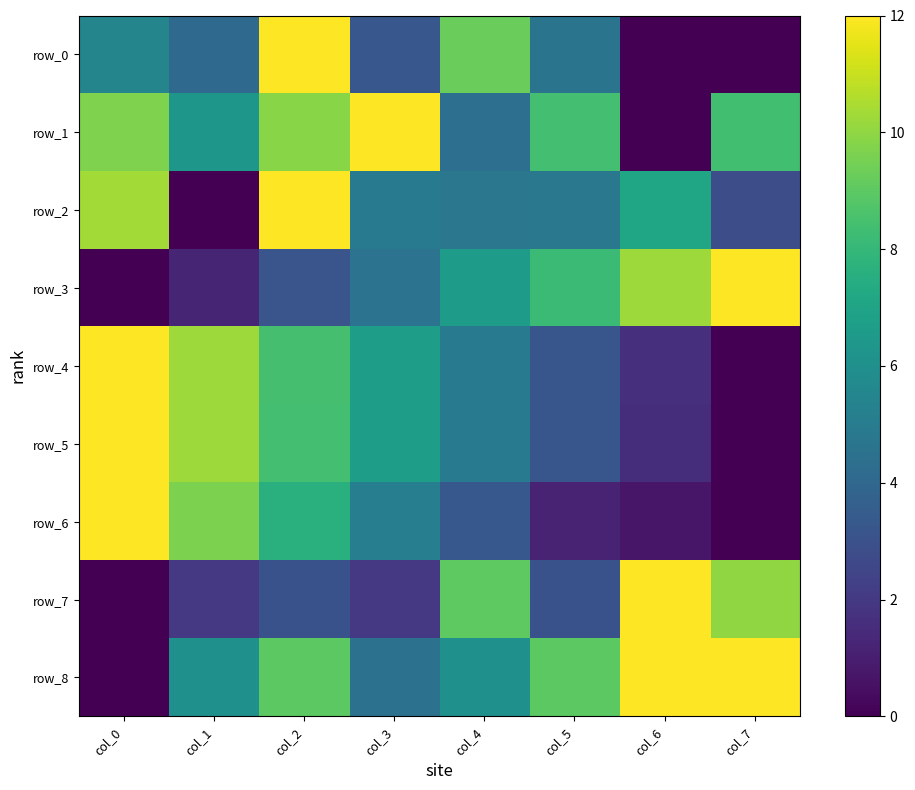

What is the difference between the second highest and minimum values in the row_3 series?

10.3